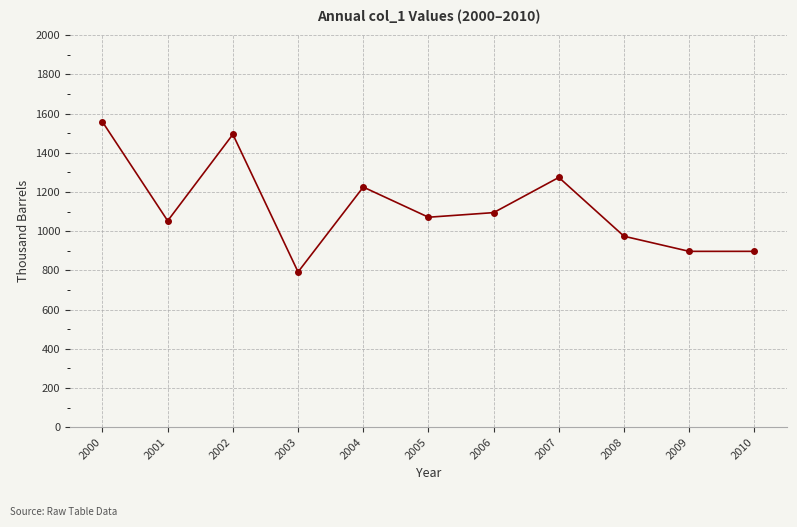

What is the ratio of the value at 2007 to the value at 2001?

1.2